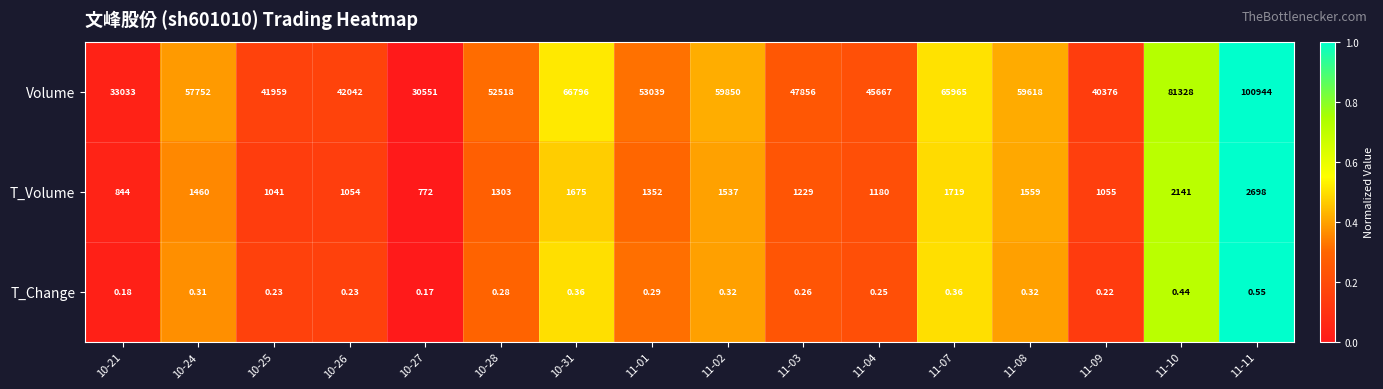

Rank the series at 10-25 from lowest to highest value.

T_Change, T_Volume, Volume